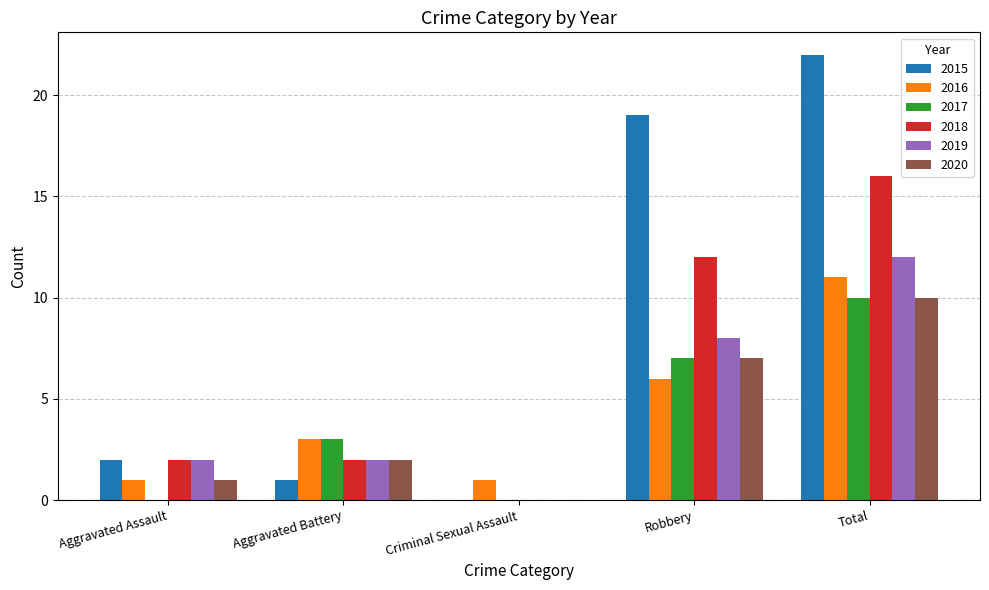

Between Criminal Sexual Assault and Total, which series saw the biggest shift?

2015